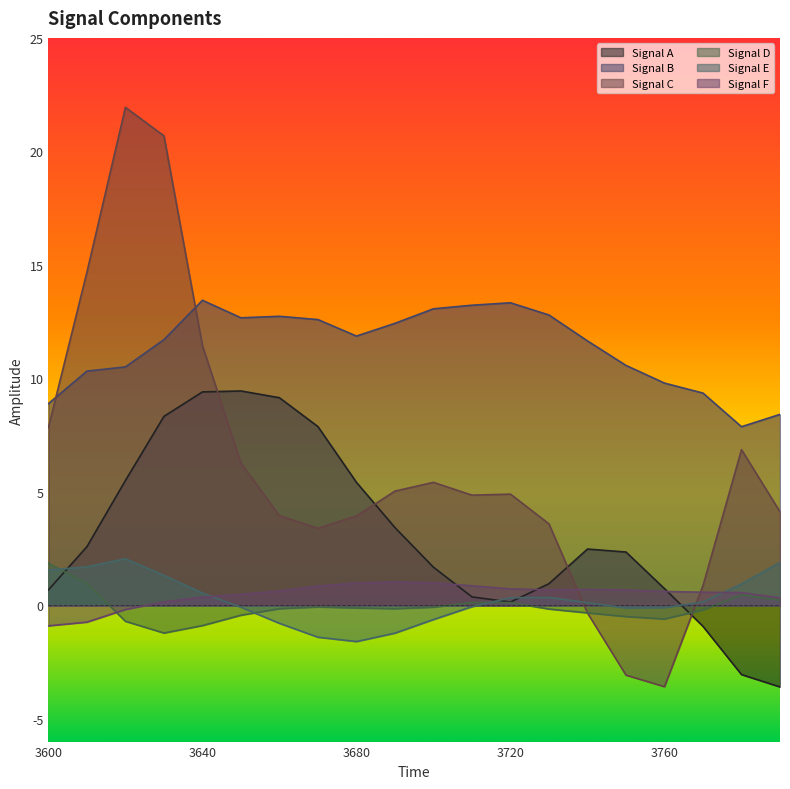

Which series has the largest total across all categories?

Signal B